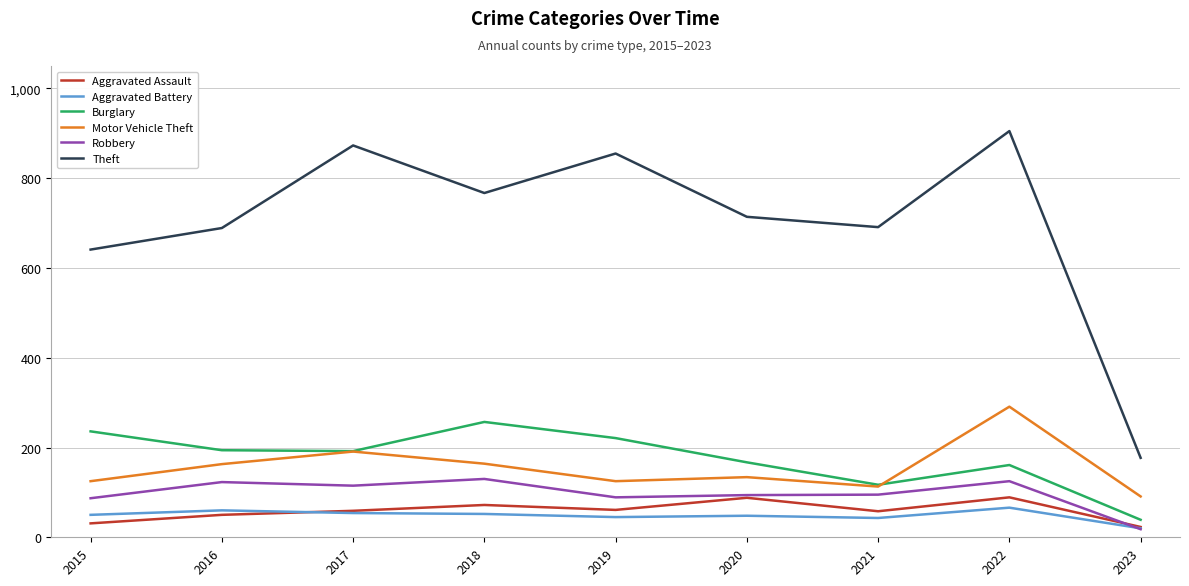

What is the total value across all series at 2015?

1170